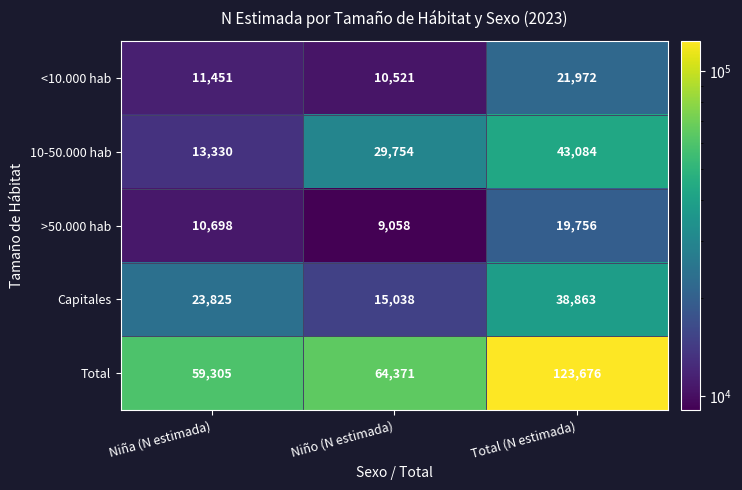

How many series are shown in this chart?

5